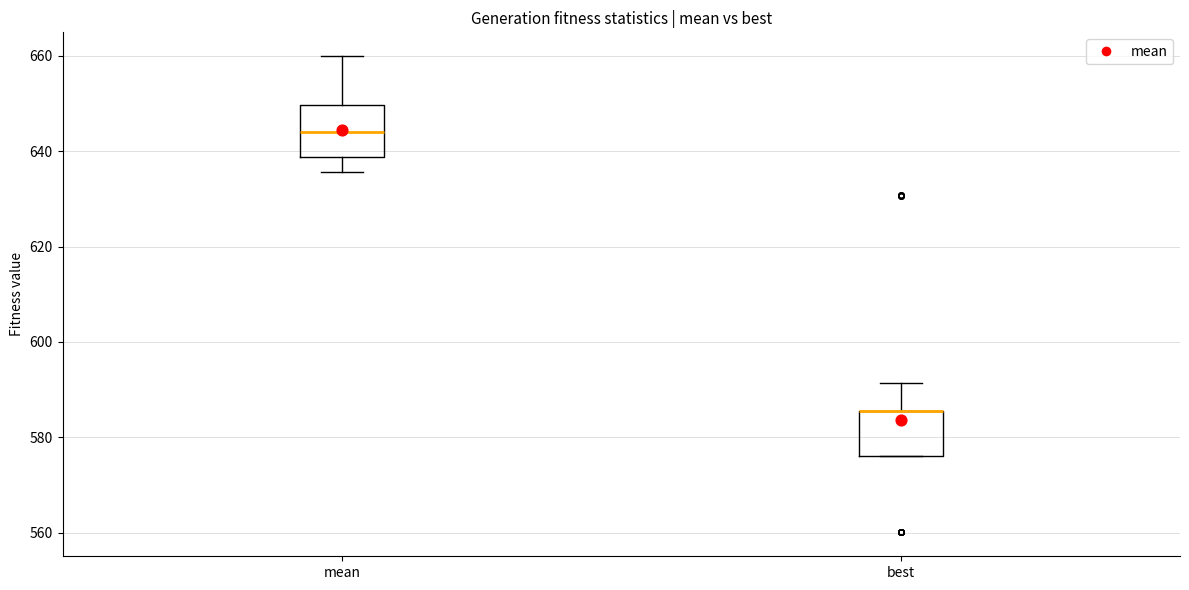

Reading left to right, read every box against the y-axis: the position of its median line, the range the box covers, and the ends of its whiskers. The values are not printed on the chart, so give them approximately, as read against the axis.

mean: median 644, box 638 to 650, whiskers 636 to 660
best: median 586 (drawn on the box's upper edge), box 576 to 586, whiskers 576 to 592